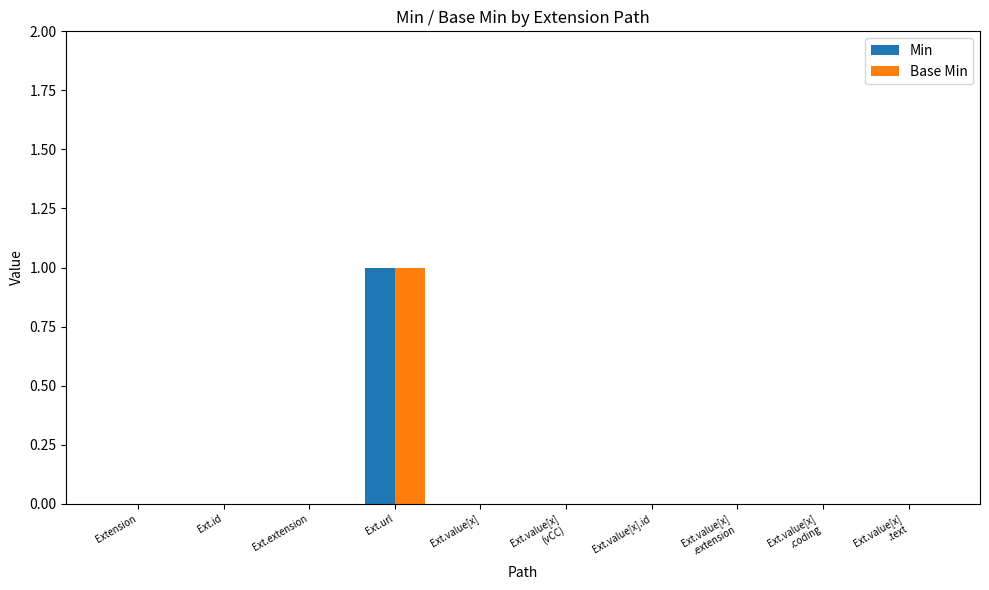

How many Min values are between 0 and 1?

10